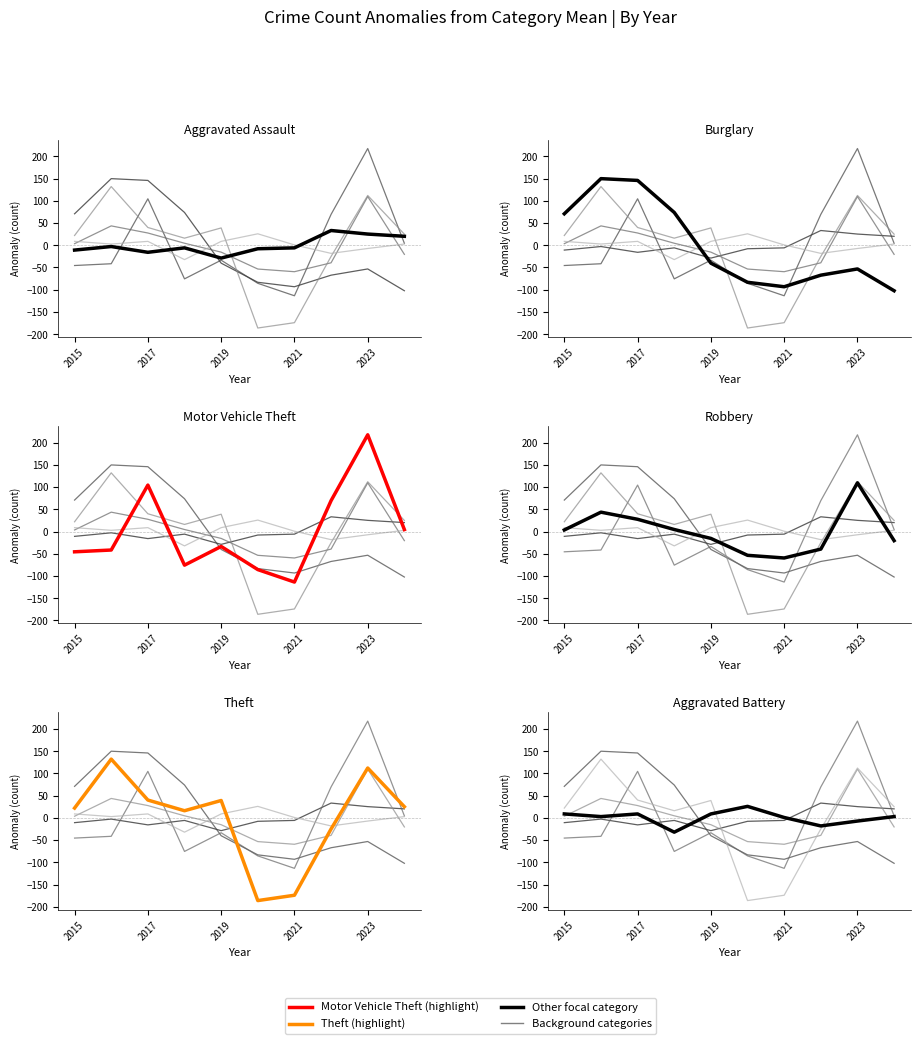

Does the chart display data point markers on the line(s)?

No